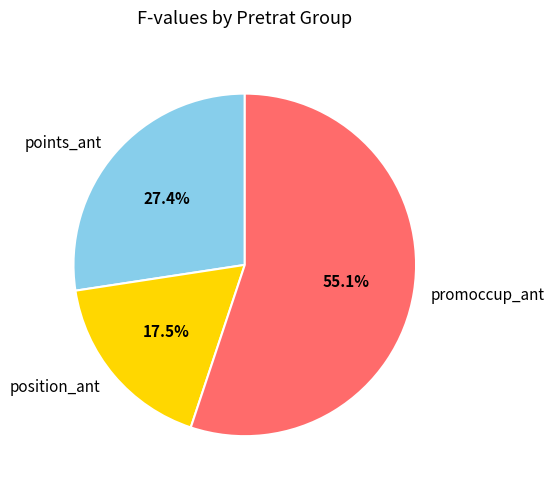

Do position_ant and points_ant together represent more than half of the pie?

No